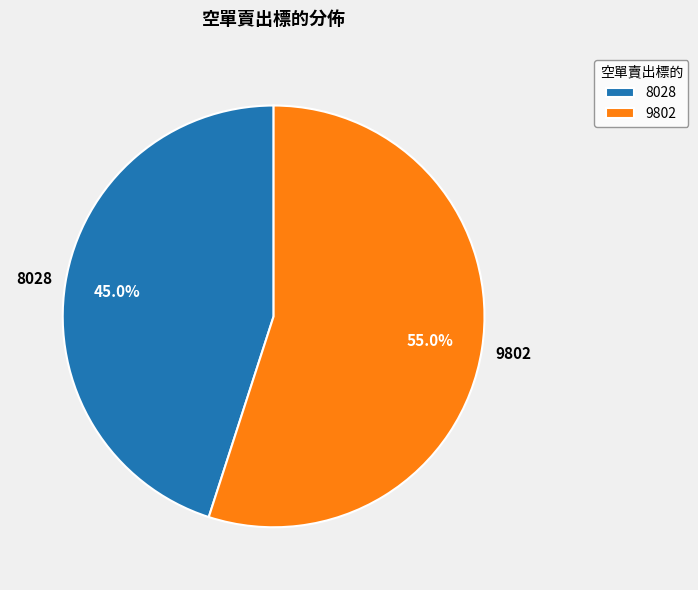

To the nearest percent, what is the difference between the largest and smallest slice percentages?

10%